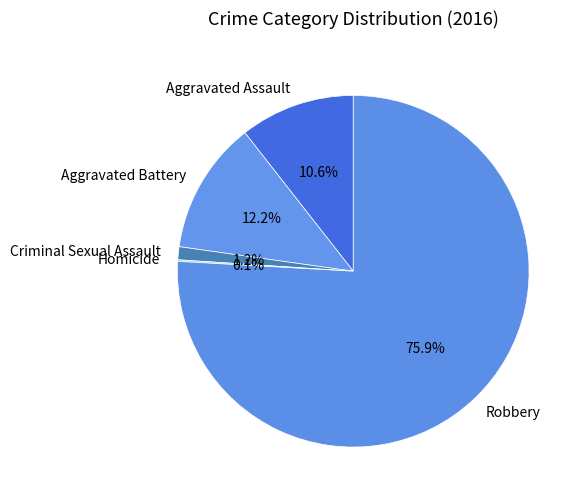

Does Aggravated Battery represent more than half of the total?

No